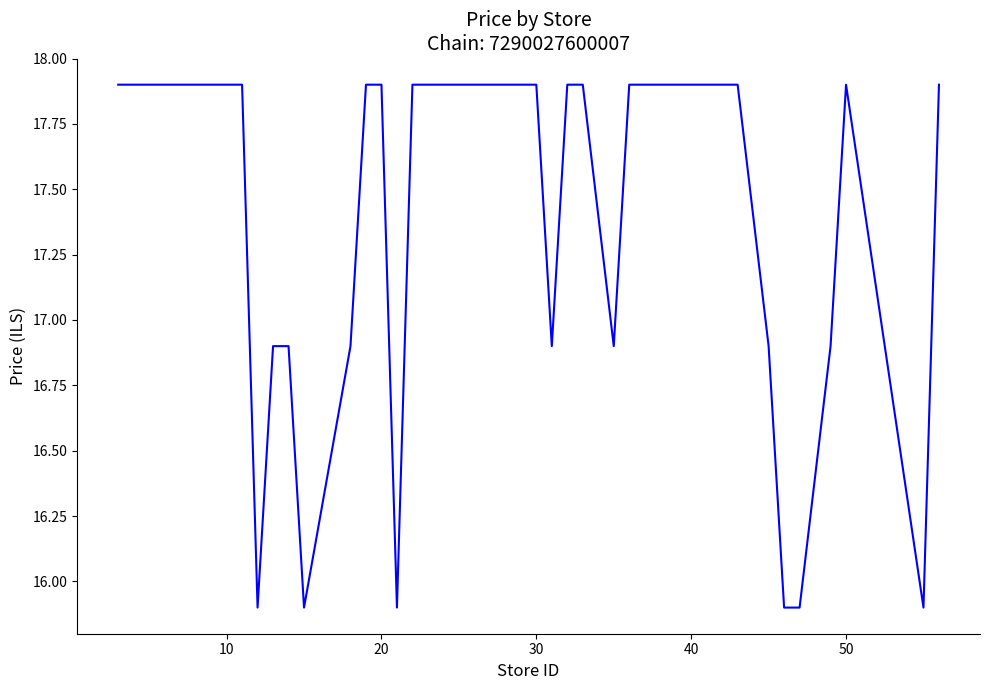

What is the maximum value shown in the chart?

17.9